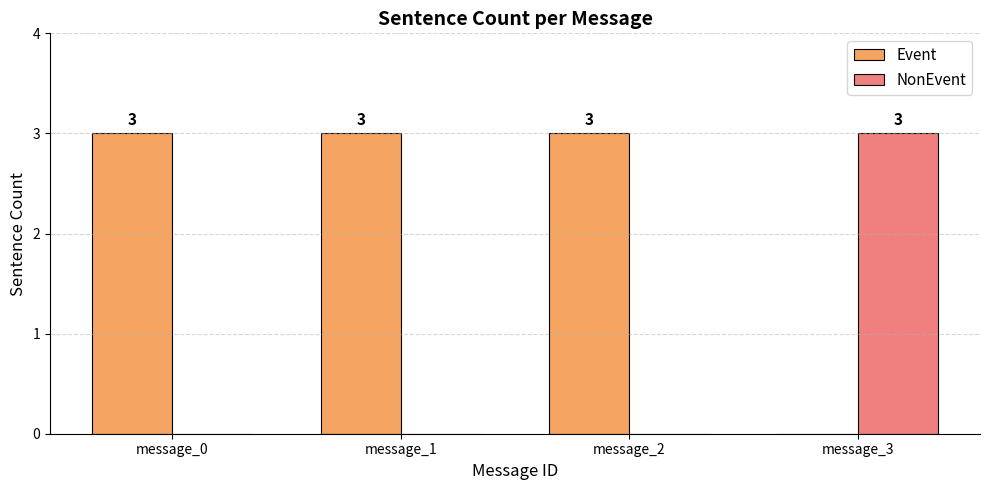

What are all the series names shown in the legend?

Event, NonEvent